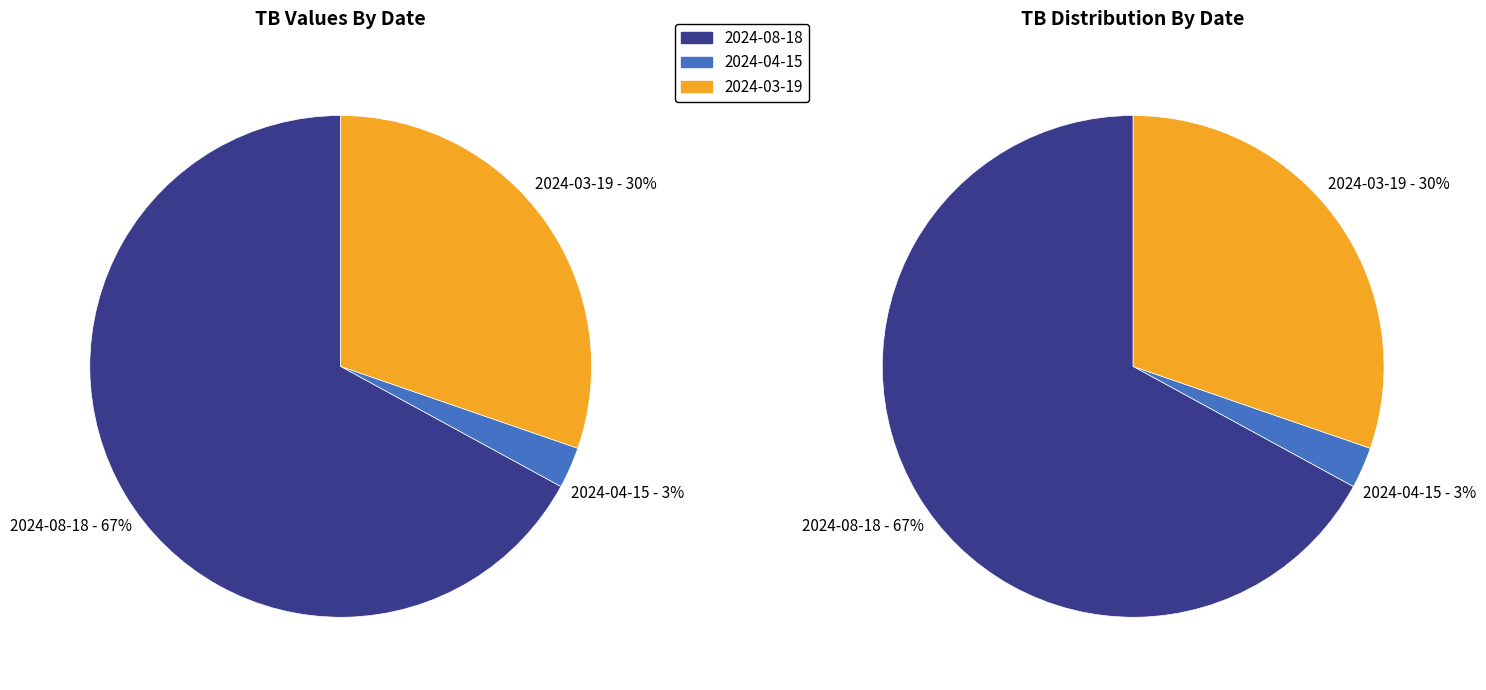

Does 2024-08-18 represent more than half of the total?

Yes